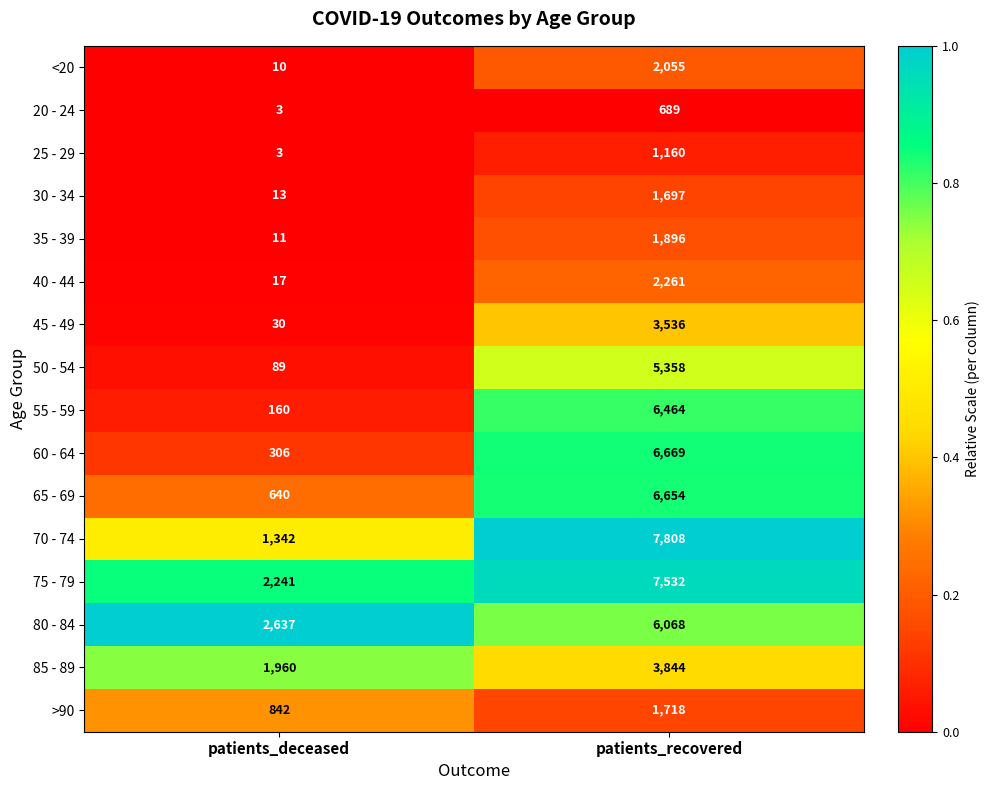

At which label is 20 - 24 closest to 346?

patients_deceased